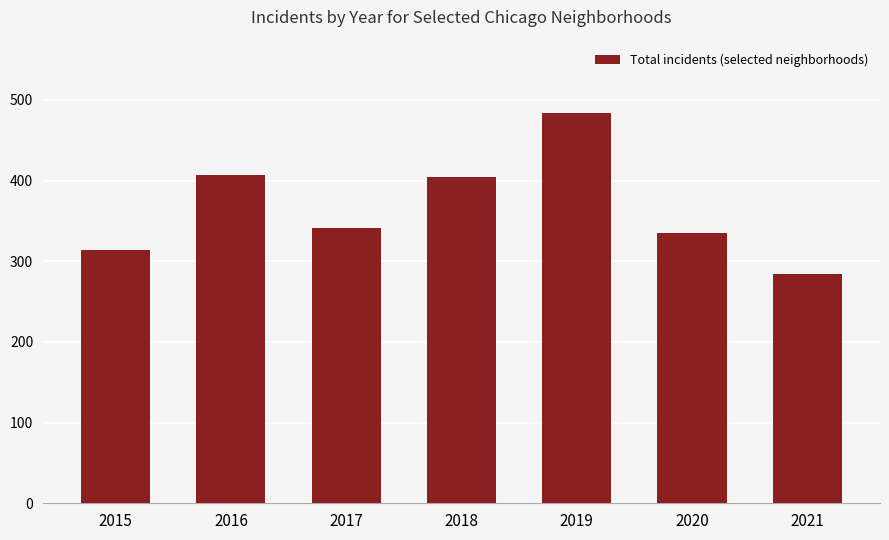

What is the difference between the second highest and minimum values?

123